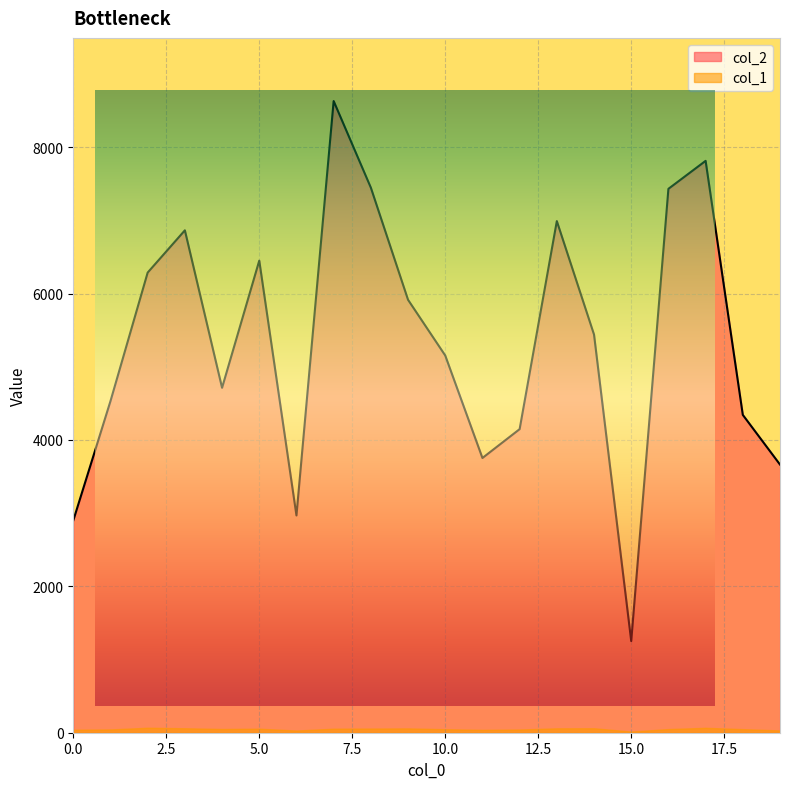

What is the ratio of the value at 8 to the value at 11?

2.0